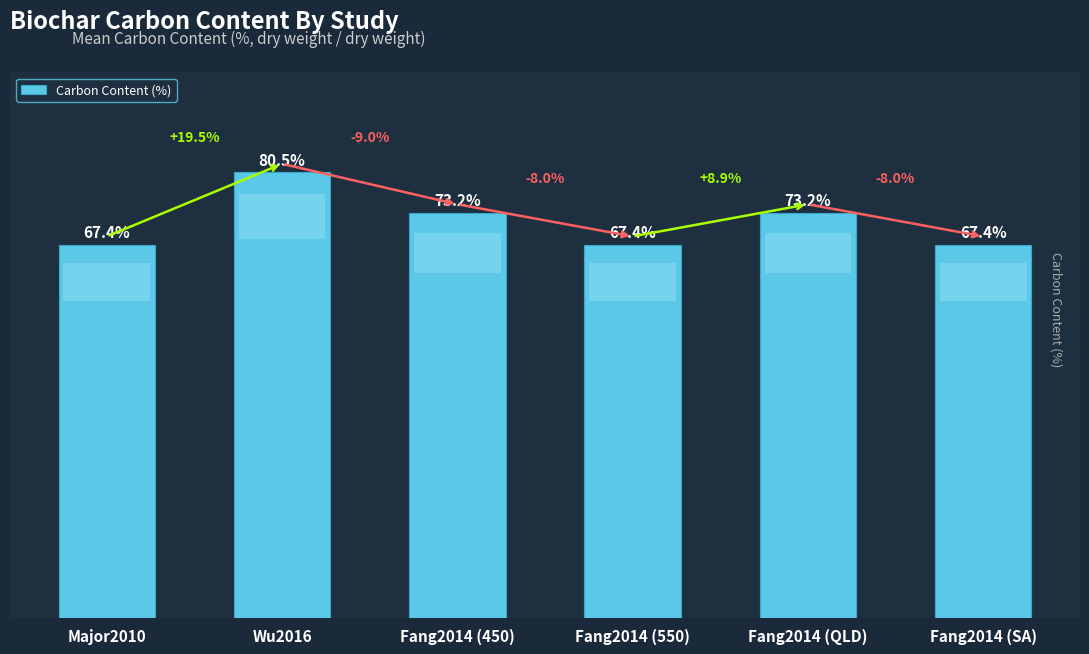

Which has a higher value, Fang2014 (SA) or Wu2016?

Wu2016